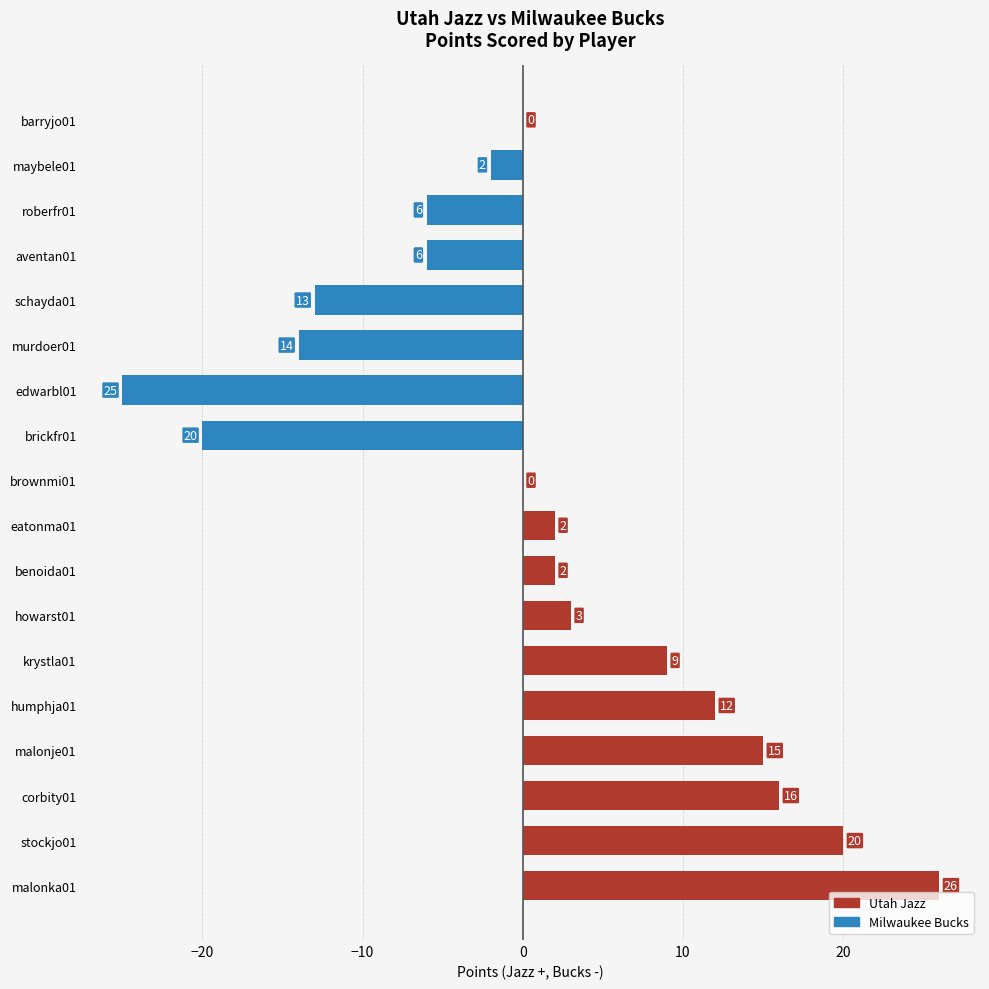

What is the change in value from edwarbl01 to maybele01?

+23